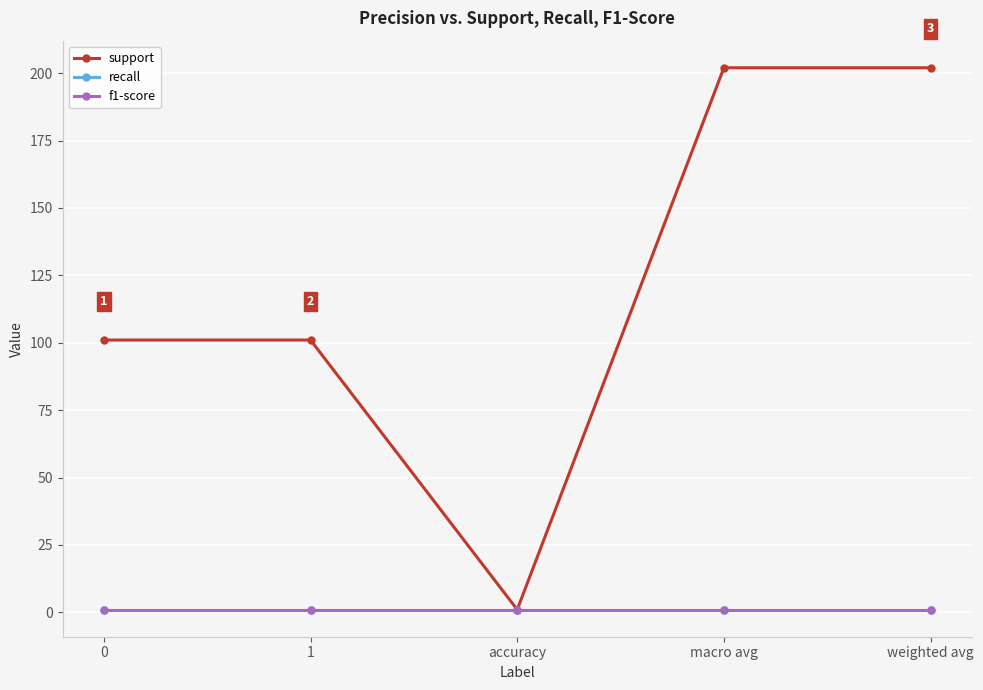

What is the label of the 4th point from the right?

1